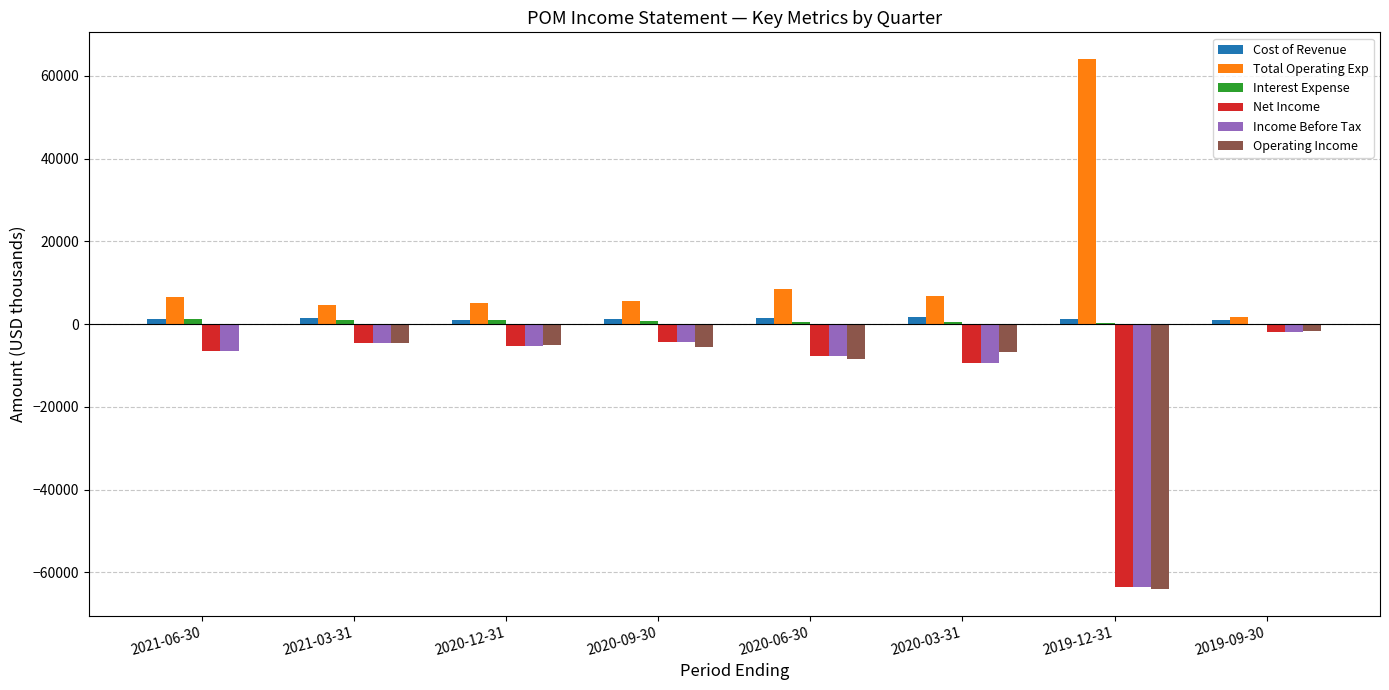

The value of Income Before Tax at 2020-03-31 is -9500. True or false?

True